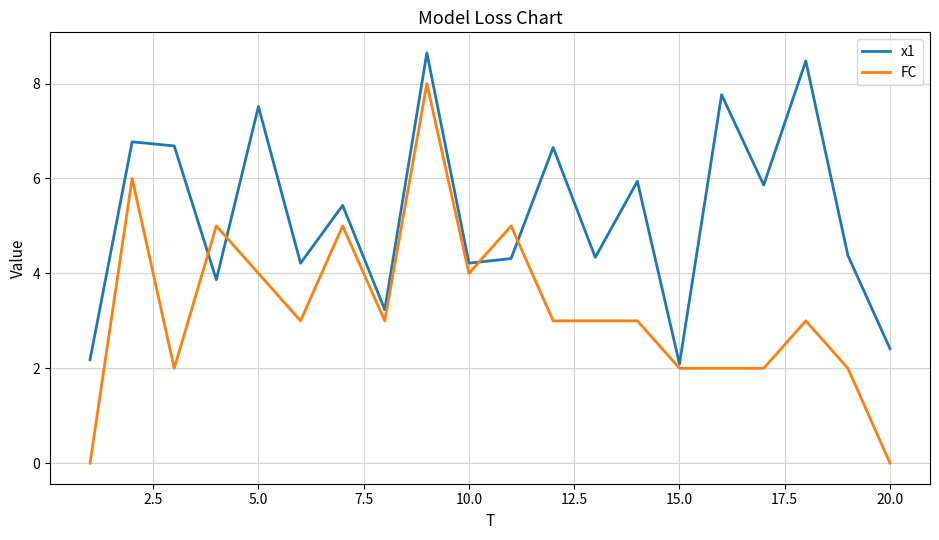

Which series has the largest range (max minus min)?

FC